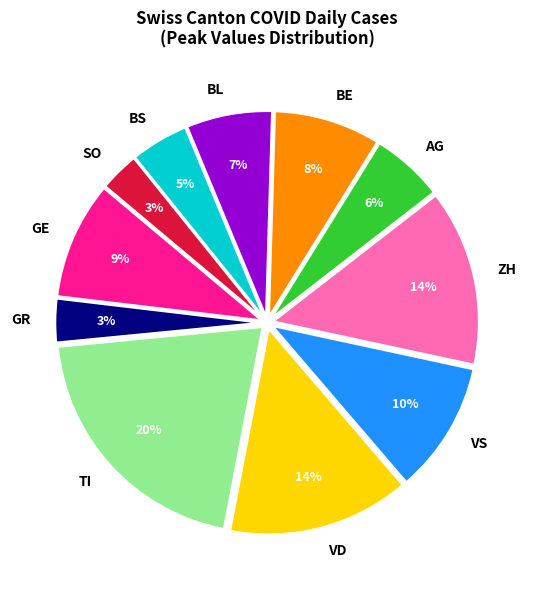

Is it true that VD is 14% of the pie?

True